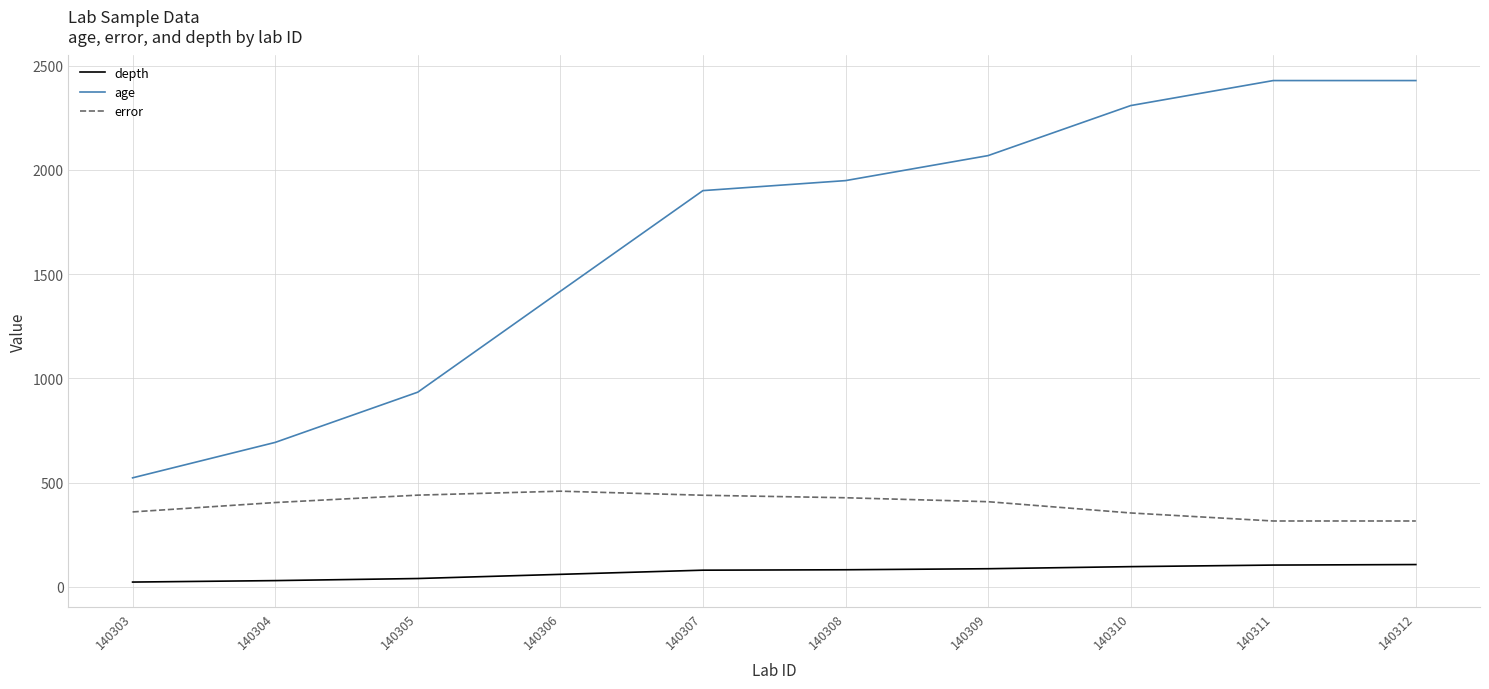

Is this an area chart (filled region under the line)?

No